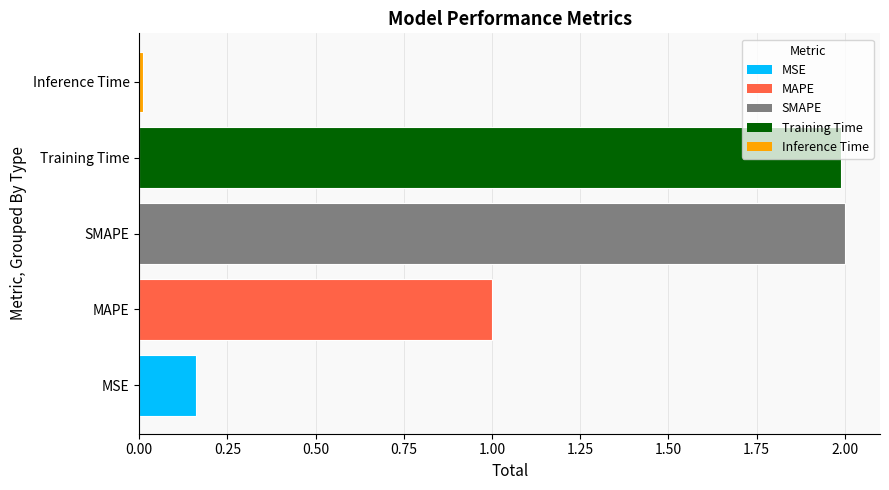

True or false: the data shows 1.0 at MAPE.

True